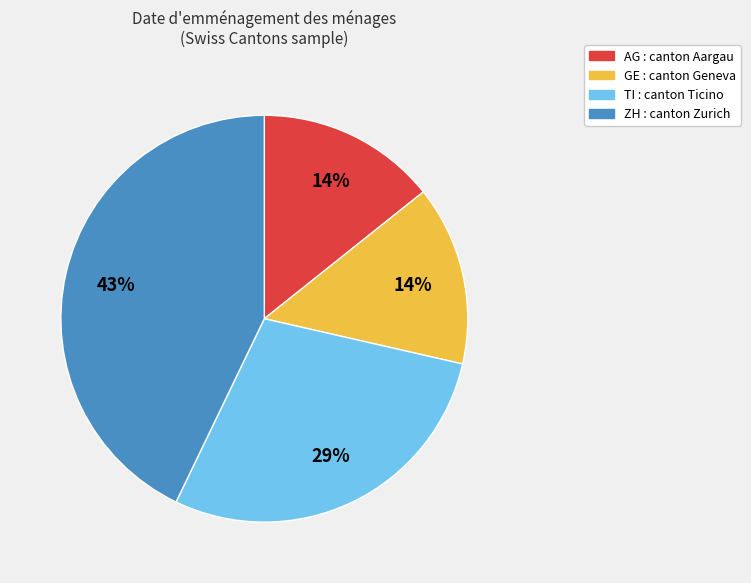

Is there a majority slice in this chart?

No